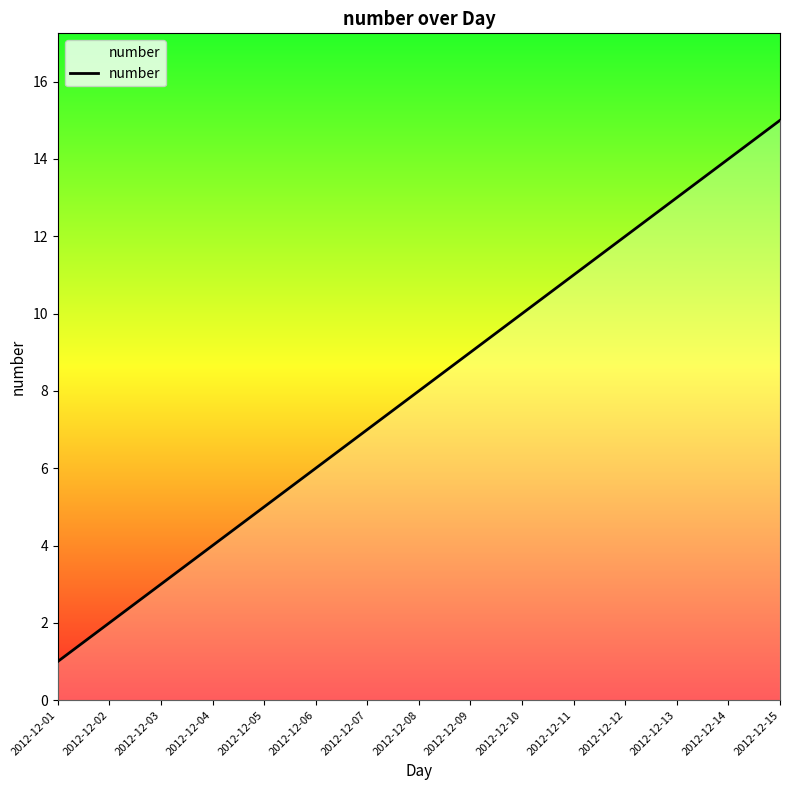

What is the ratio of the value at 2012-12-15 to the value at 2012-12-10?

1.5